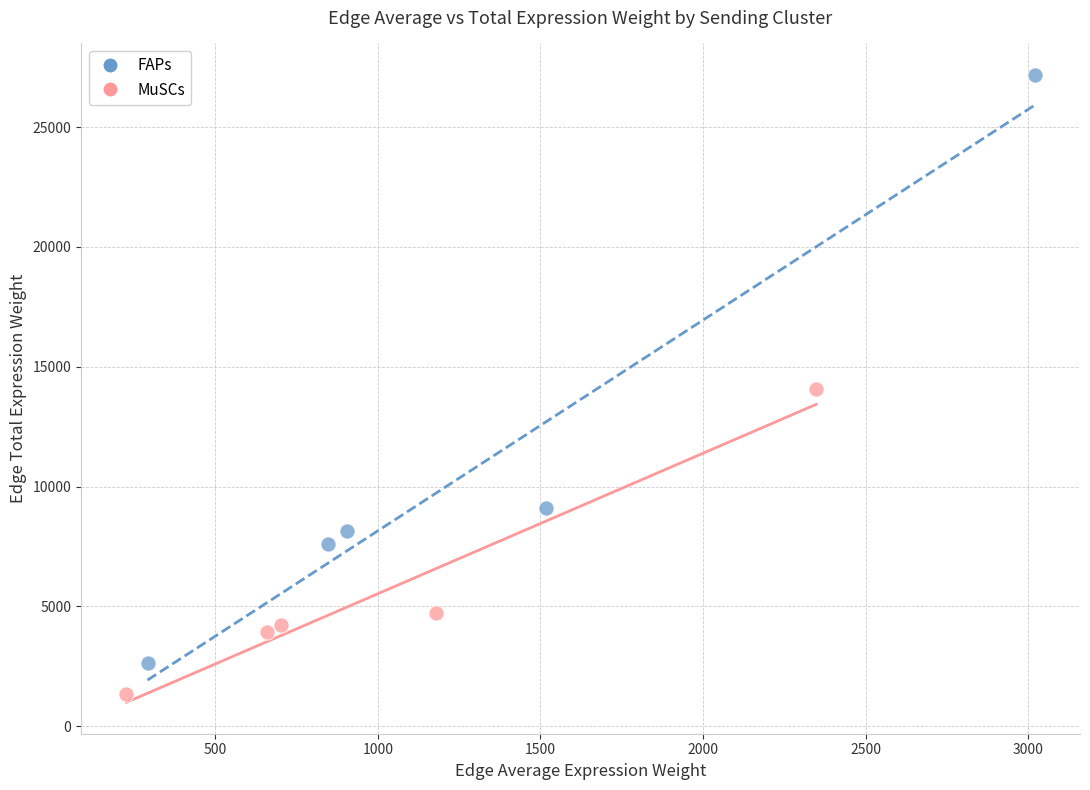

Which series has the widest spread of Y values?

FAPs